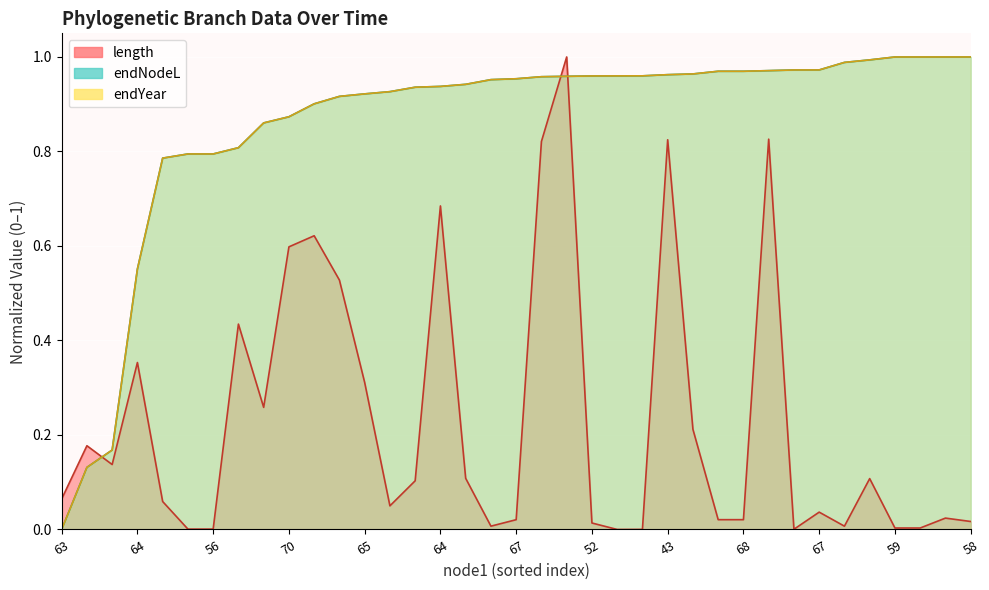

At which label is endNodeL closest to 0?

63